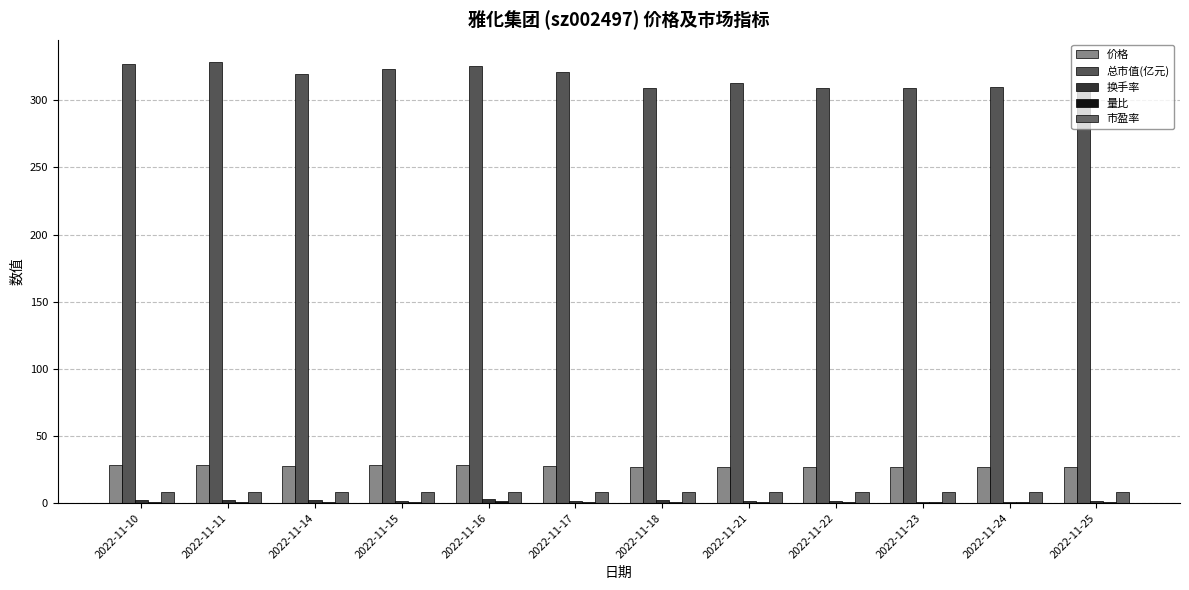

Are the bars horizontal?

No